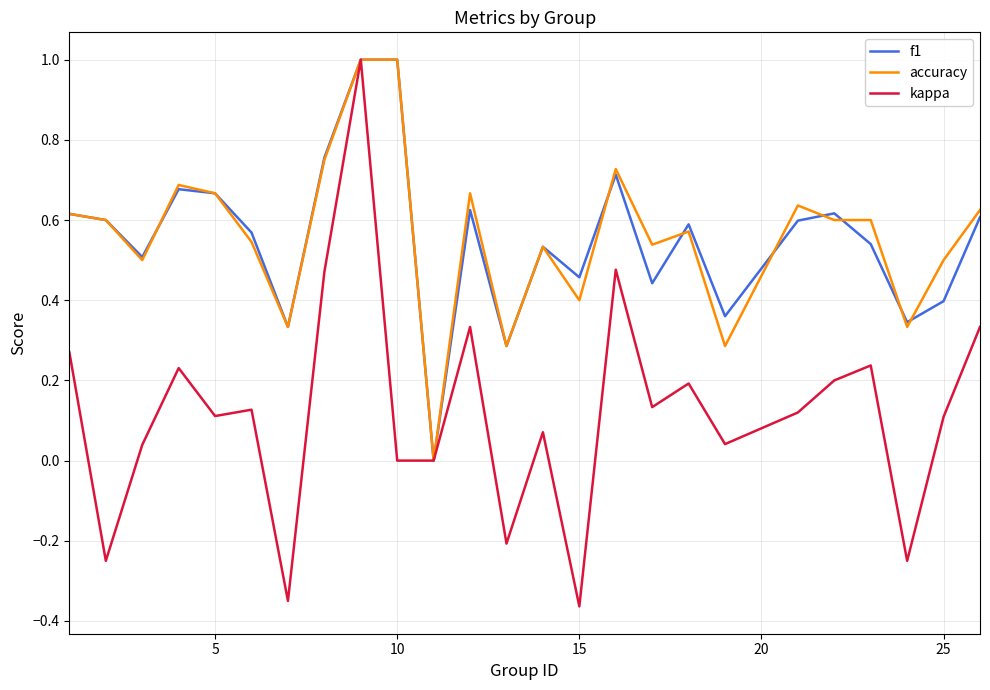

Count the number of data series in this chart.

3